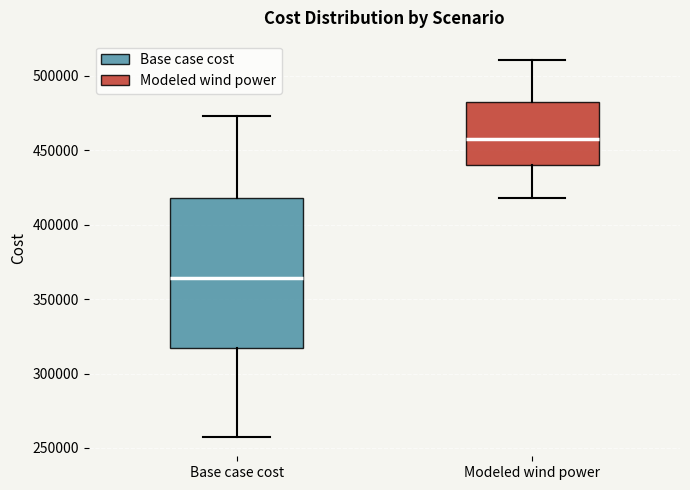

Reading left to right, transcribe this box plot: for each box, give where its median line is, the range the box spans, and where its two whiskers end, as read against the y-axis. The values are not printed on the chart, so give them approximately, as read against the axis.

Base case cost: median 365000, box 315000 to 420000, whiskers 255000 to 475000
Modeled wind power: median 460000, box 440000 to 480000, whiskers 420000 to 510000